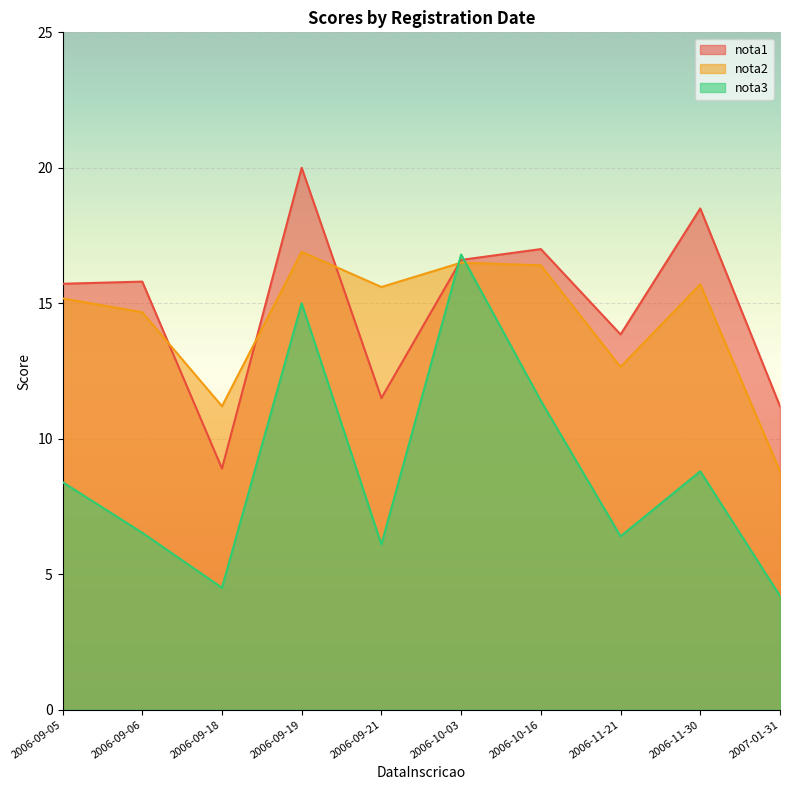

Read the nota3 value at 2006-11-21.

6.4